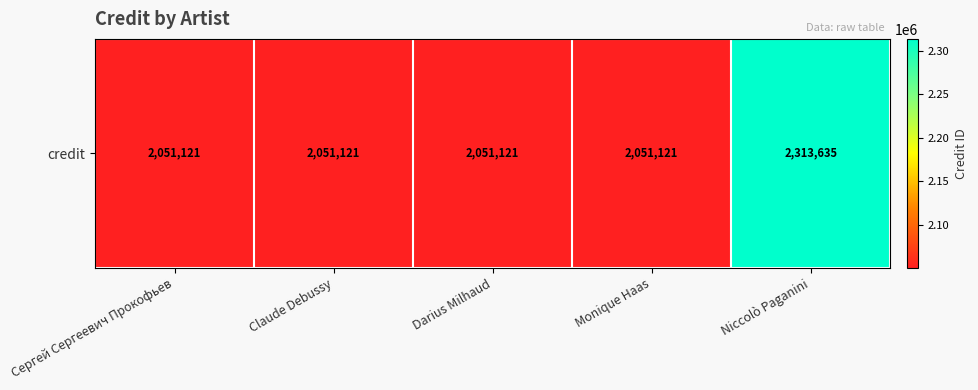

True or false: the data shows 3428570 at Niccolò Paganini.

False